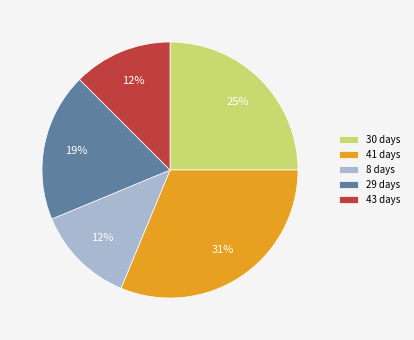

Is it true that 29 days is 13% of the pie?

False